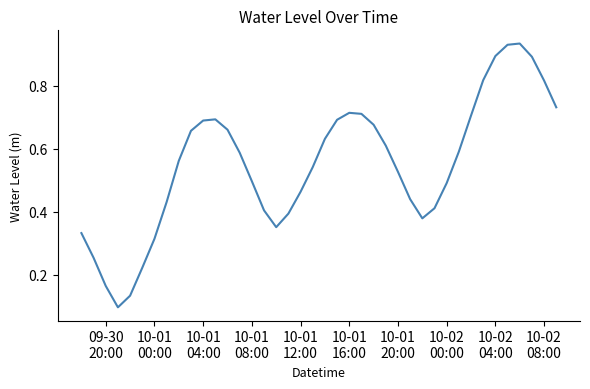

Does the chart display data point markers on the line(s)?

No